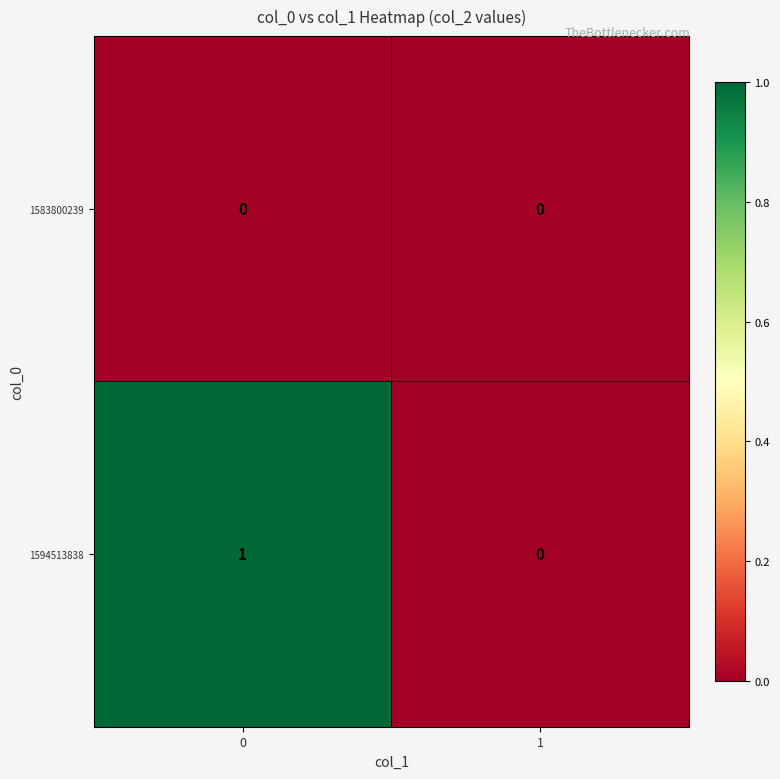

How many distinct data groups are displayed?

2